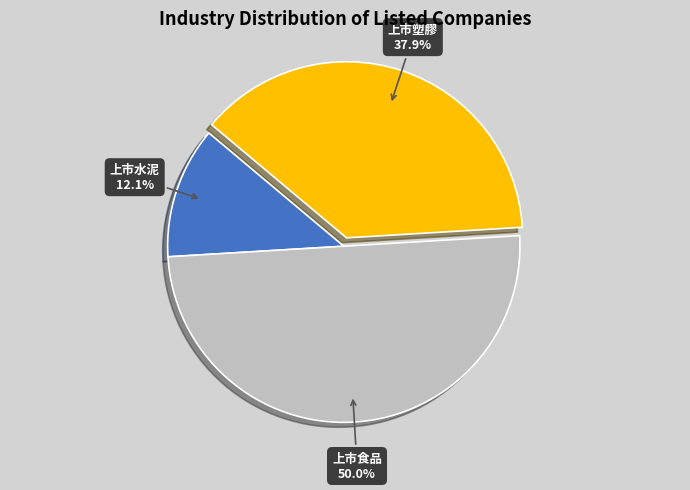

Between 上市食品 and 上市水泥, which is larger?

上市食品